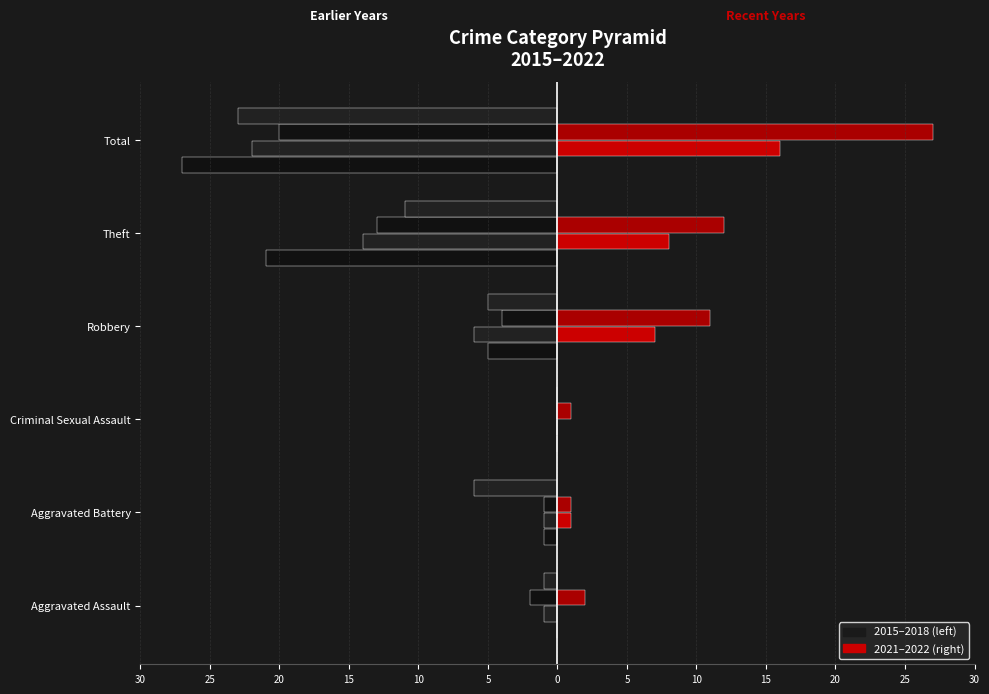

Reading right to left, what are all the values shown in this chart?

2021: Total=16	Theft=8	Robbery=7	Criminal Sexual Assault=0	Aggravated Battery=1	Aggravated Assault=0
2016: Total=-22	Theft=-14	Robbery=-6	Criminal Sexual Assault=0	Aggravated Battery=-1	Aggravated Assault=-1
2017: Total=-20	Theft=-13	Robbery=-4	Criminal Sexual Assault=0	Aggravated Battery=-1	Aggravated Assault=-2
2018: Total=-23	Theft=-11	Robbery=-5	Criminal Sexual Assault=0	Aggravated Battery=-6	Aggravated Assault=-1
2022: Total=27	Theft=12	Robbery=11	Criminal Sexual Assault=1	Aggravated Battery=1	Aggravated Assault=2
2015: Total=-27	Theft=-21	Robbery=-5	Criminal Sexual Assault=0	Aggravated Battery=-1	Aggravated Assault=0